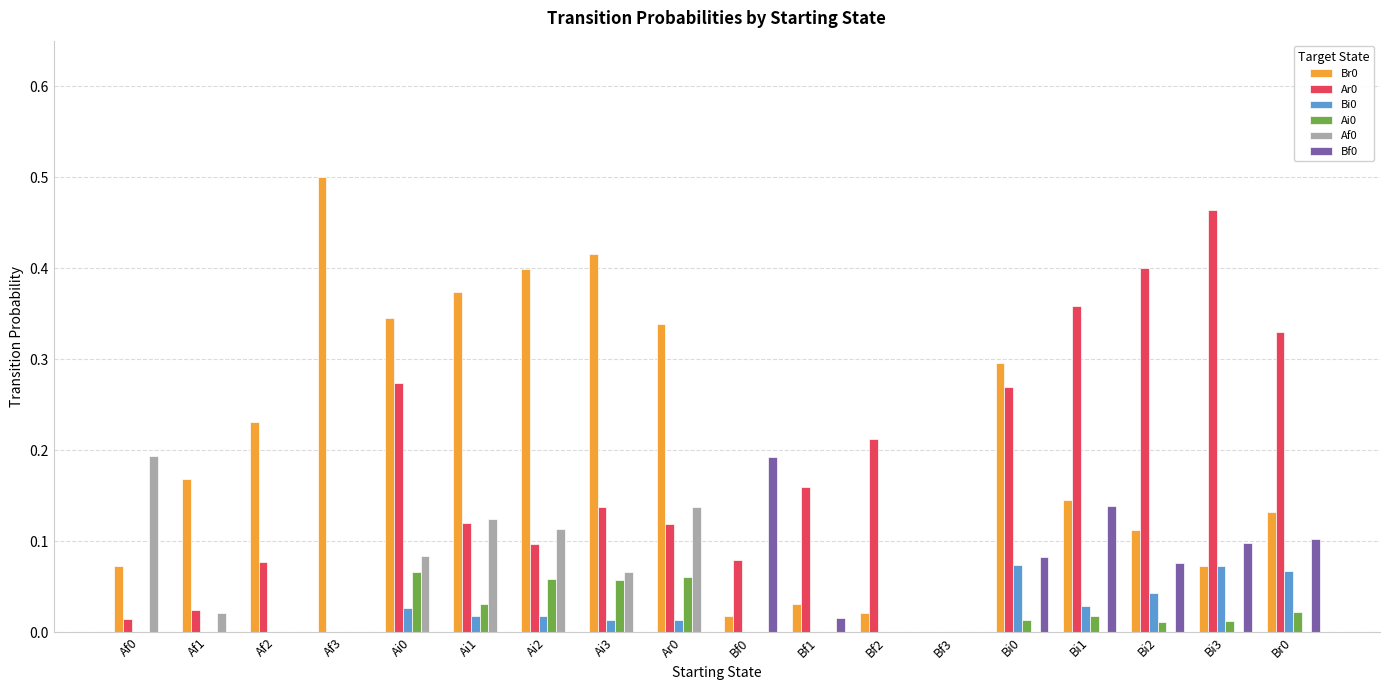

Is the value of Ar0 at Ai3 greater than the value of Bf0 at Af3?

Yes